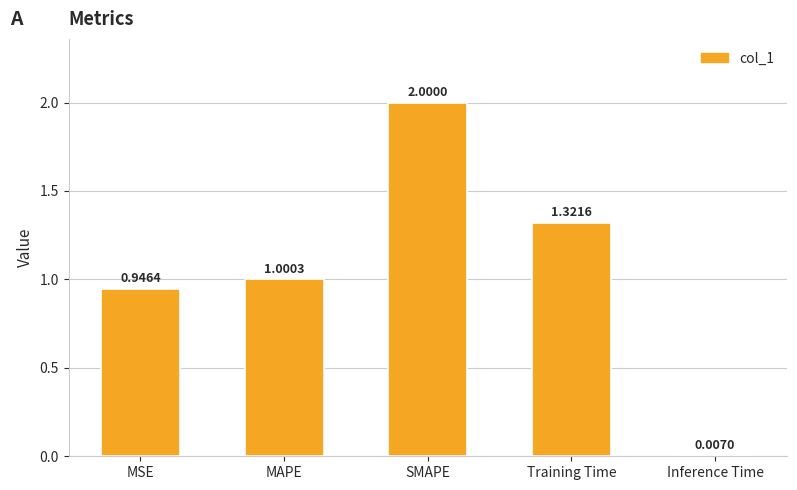

At which label is the value closest to 1?

MAPE